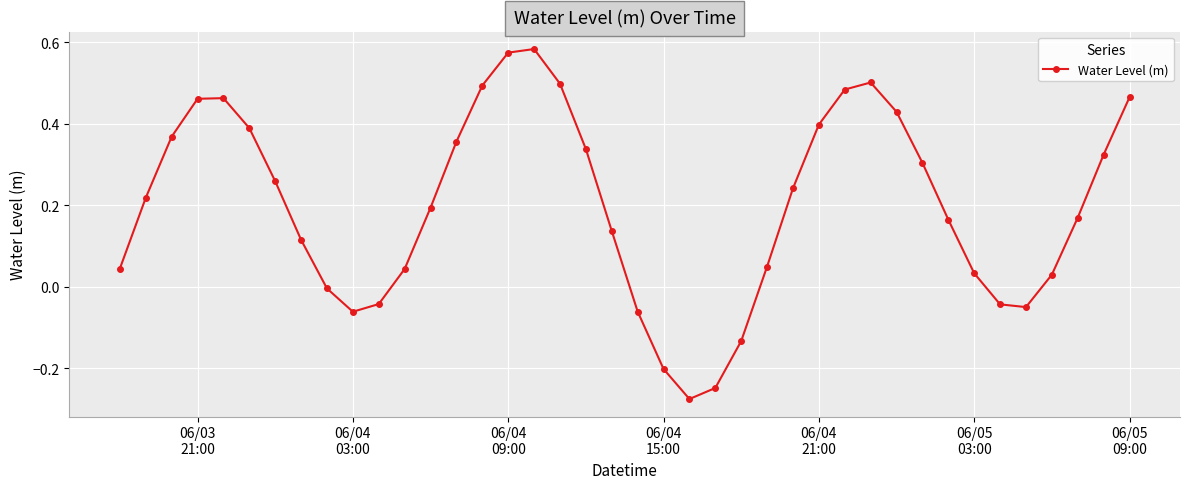

How many interior local valleys (lower than both neighbors) does the data have?

3